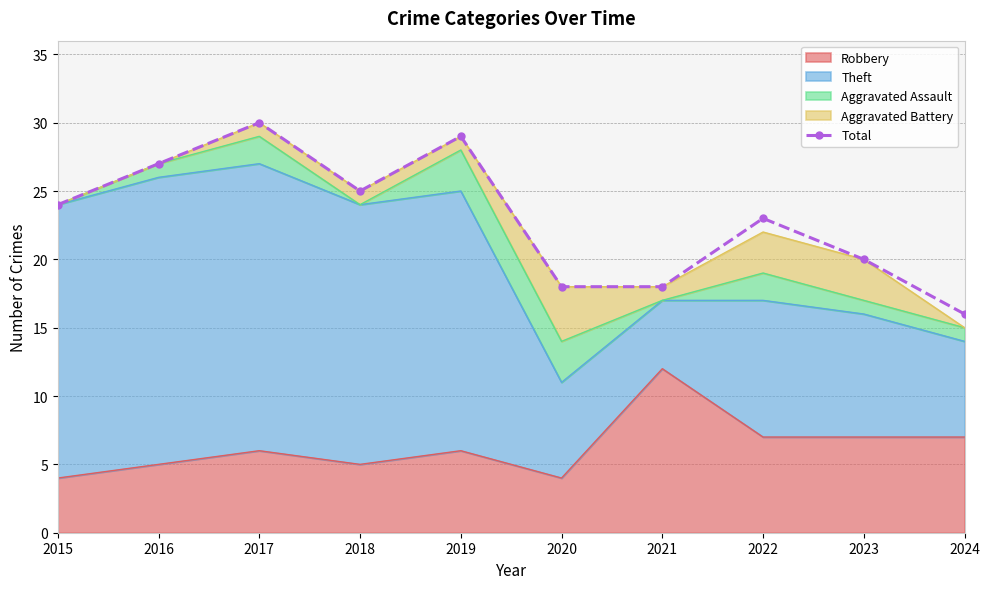

How many lines are shown in the chart?

1